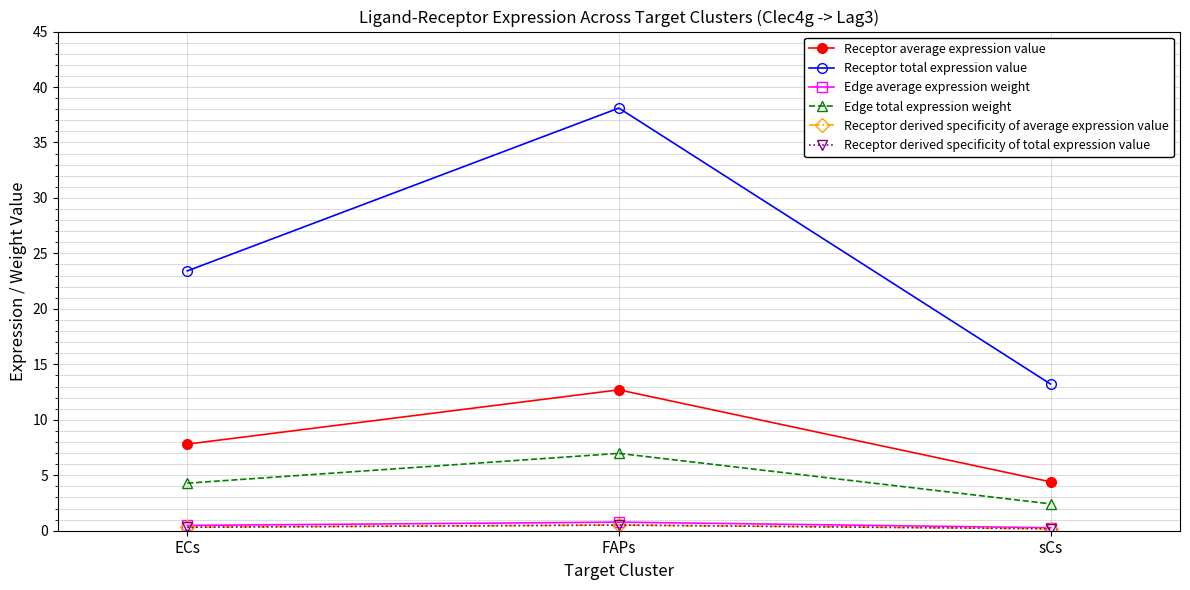

At which label is Receptor total expression value closest to 25?

ECs